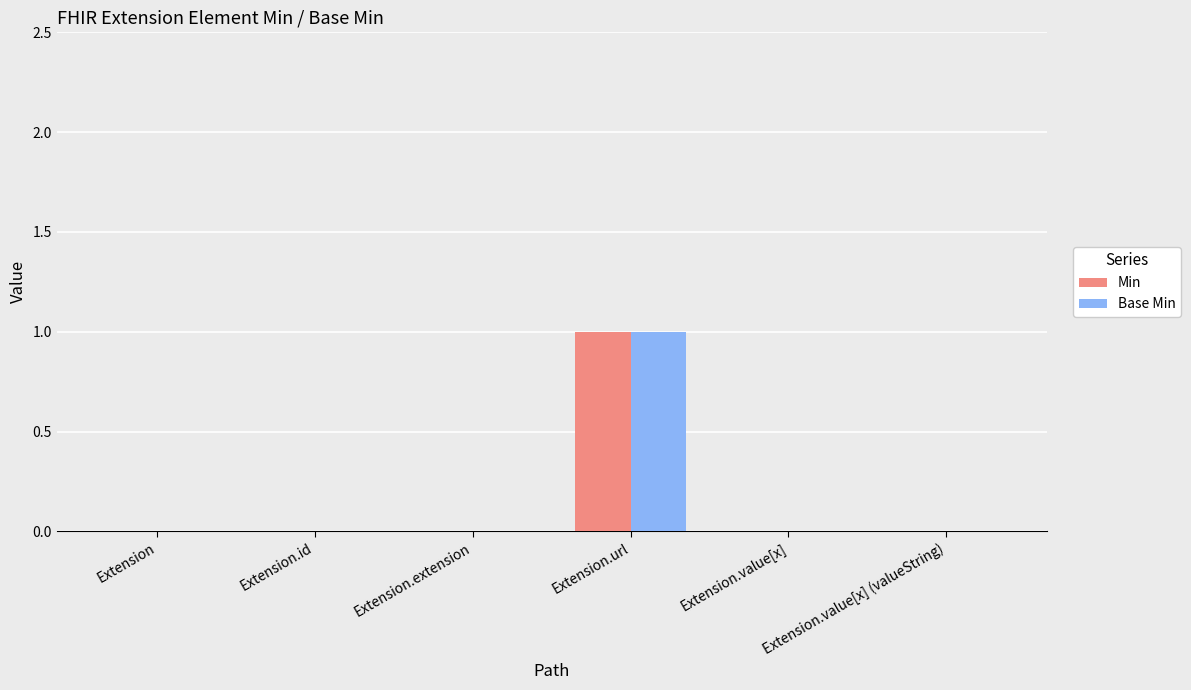

The value of Base Min at Extension.url is 0. True or false?

False